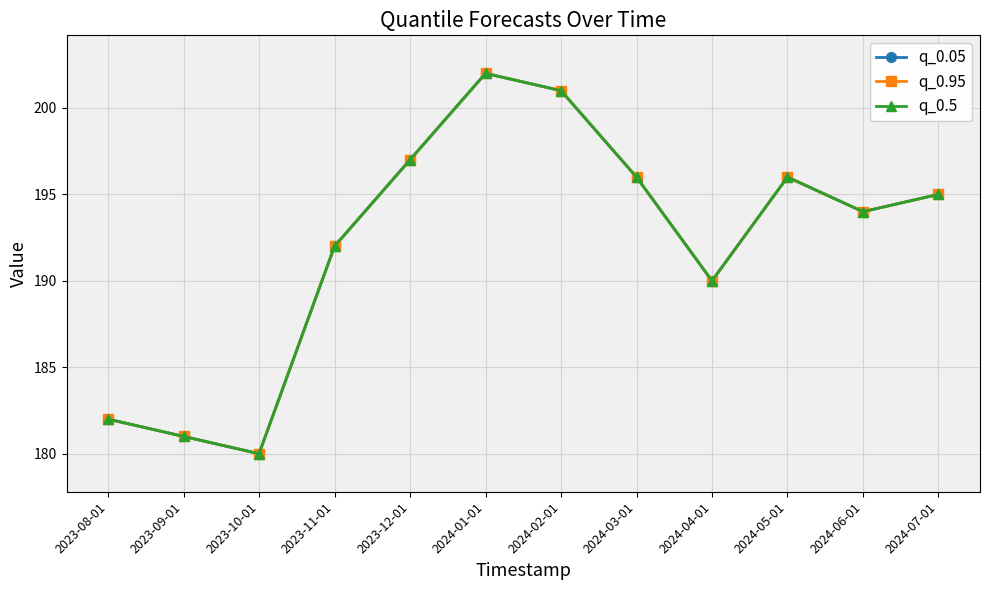

Is this an area chart (filled region under the line)?

No